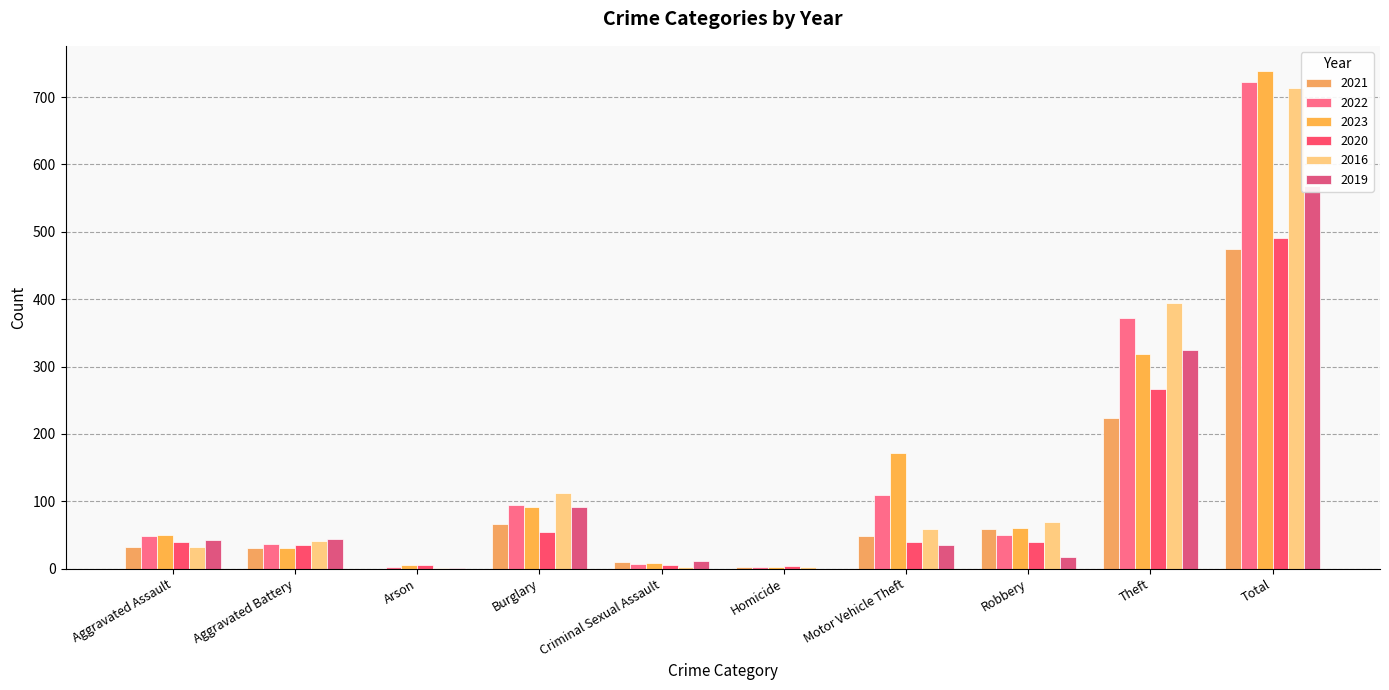

What is the average value of the 2020 series?

98